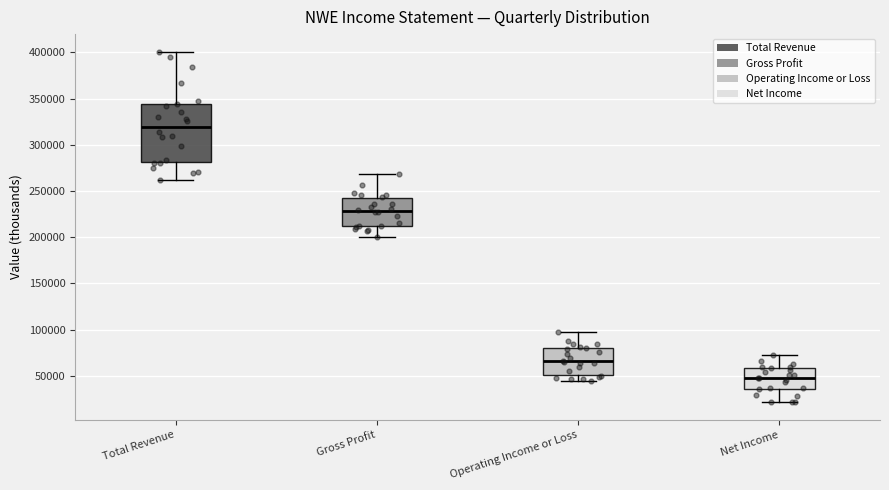

Reading left to right, transcribe this box plot: for each box, give where its median line is, the range the box spans, and where its two whiskers end, as read against the y-axis. The values are not printed on the chart, so give them approximately, as read against the axis.

Total Revenue: median 320000, box 280000 to 345000, whiskers 260000 to 400000
Gross Profit: median 230000, box 210000 to 240000, whiskers 200000 to 270000
Operating Income or Loss: median 65000, box 50000 to 80000, whiskers 45000 to 95000
Net Income: median 50000, box 35000 to 60000, whiskers 20000 to 75000